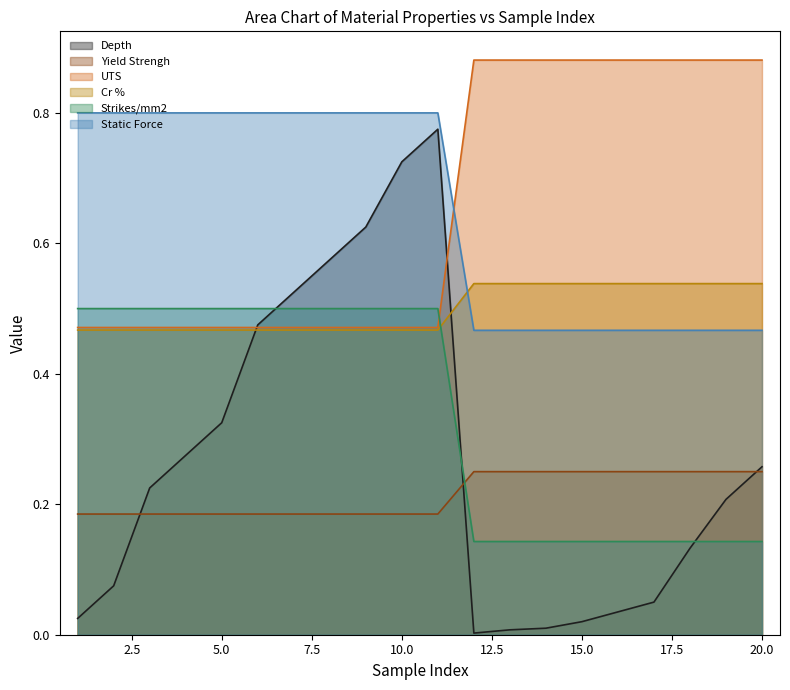

Is it true that Yield Strengh equals 0.5 at 18?

True